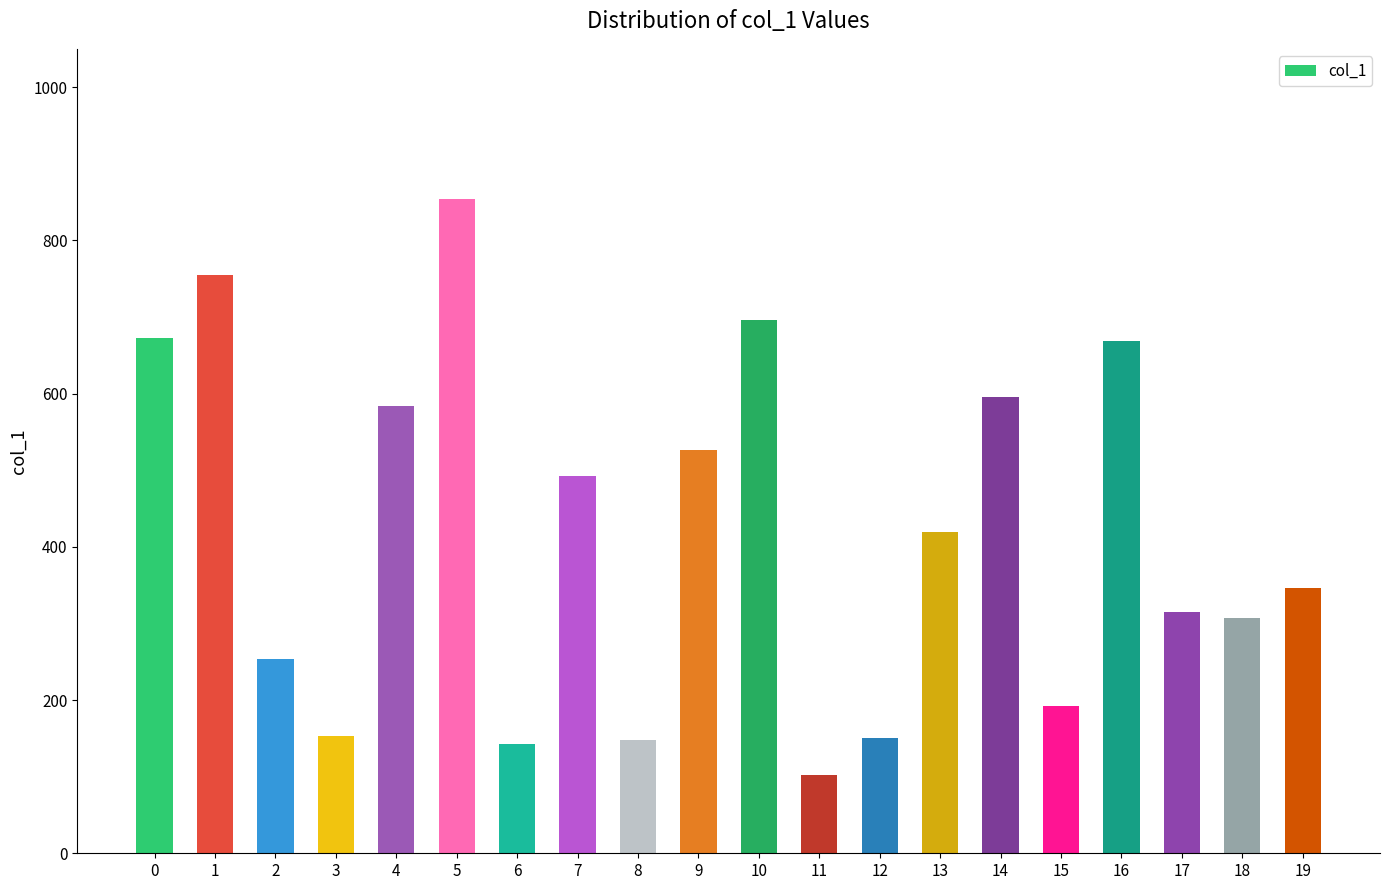

The value at 5 is 854. True or false?

True